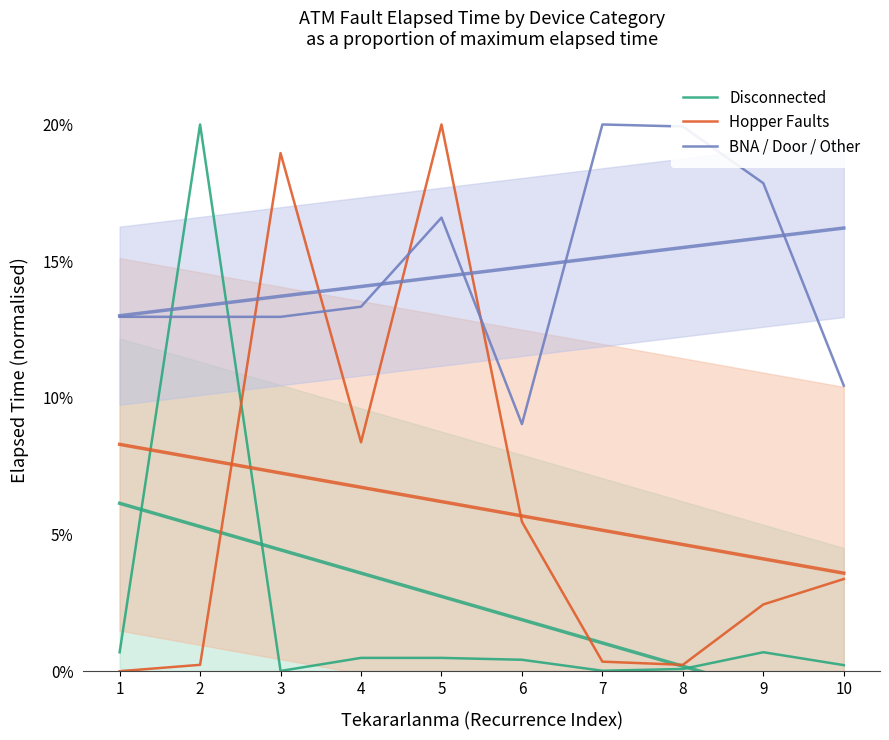

The value of BNA / Door / Other at 9 is 0.3. True or false?

False